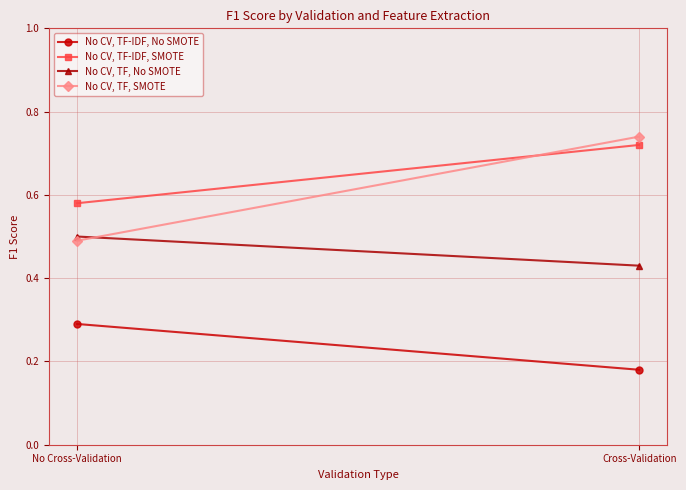

The No CV, TF, SMOTE series shows 0.5 at No Cross-Validation. True or false?

True